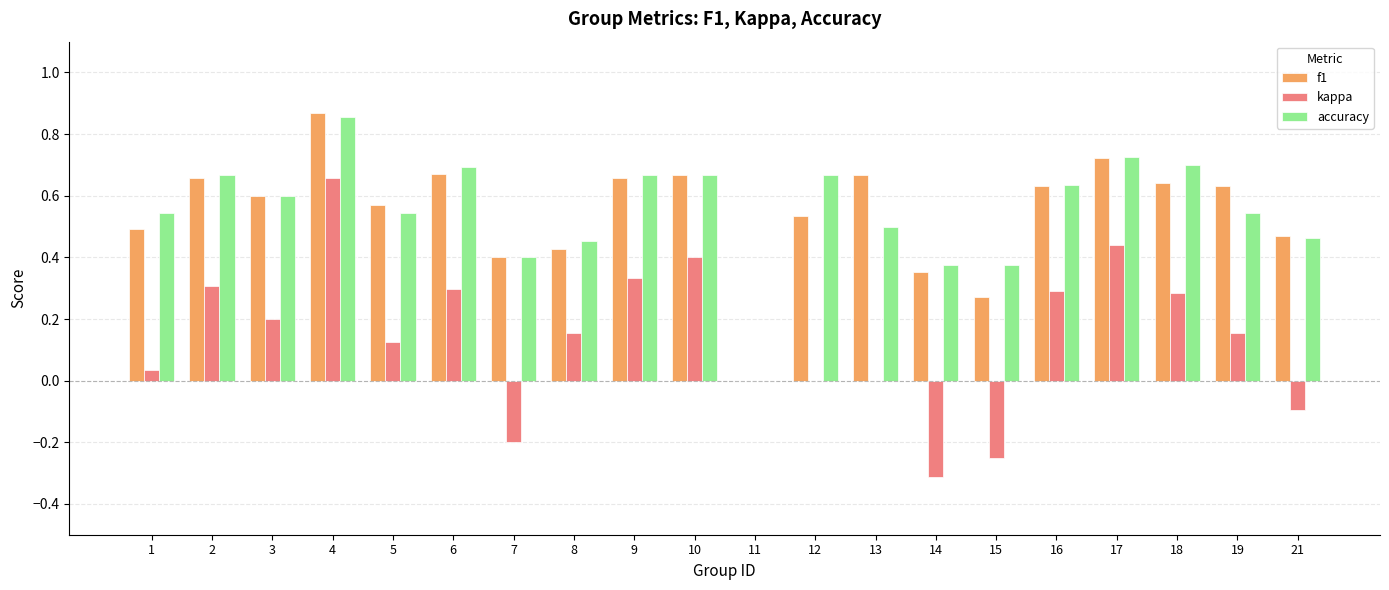

Is the value of accuracy at 14 greater than the value of f1 at 19?

No